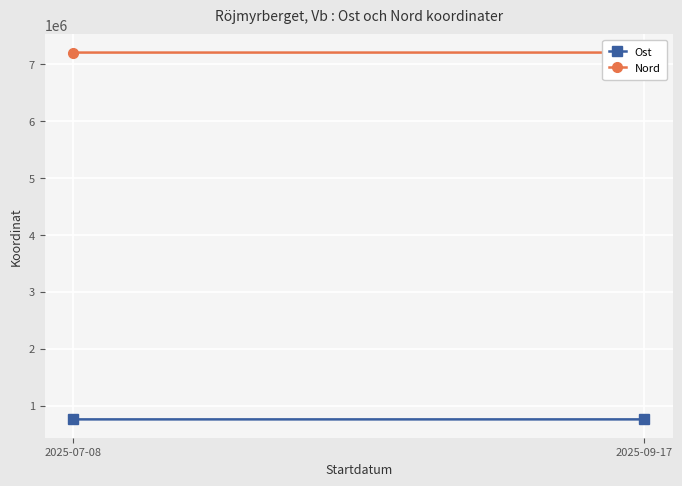

How many values in the Nord series are below 7202151?

1